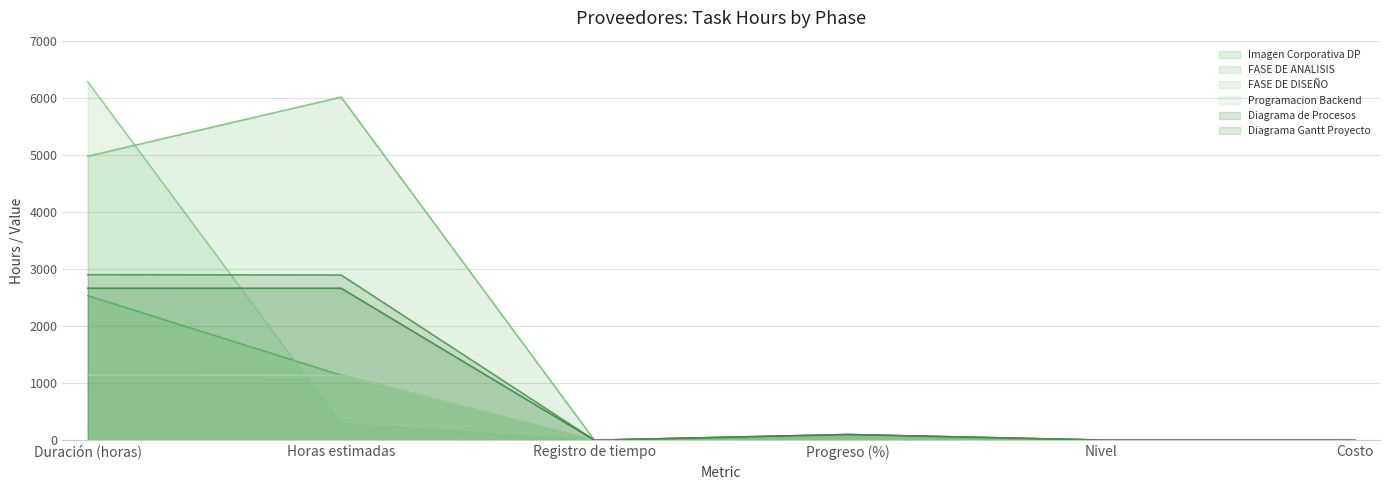

What is the label of the 5th point from the left?

Nivel